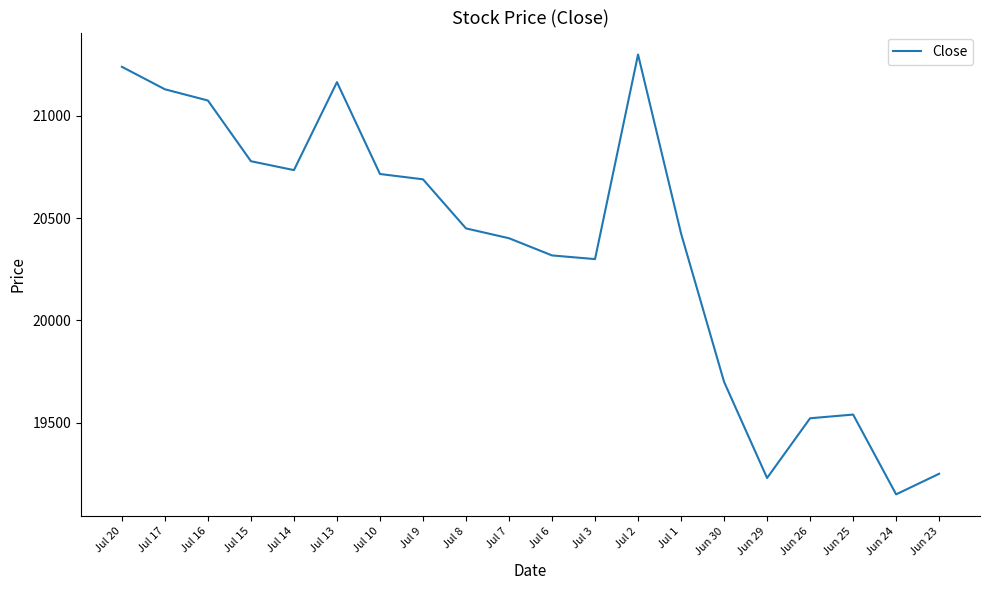

What is the change in value from Jul 20 to Jul 1?

-815.0